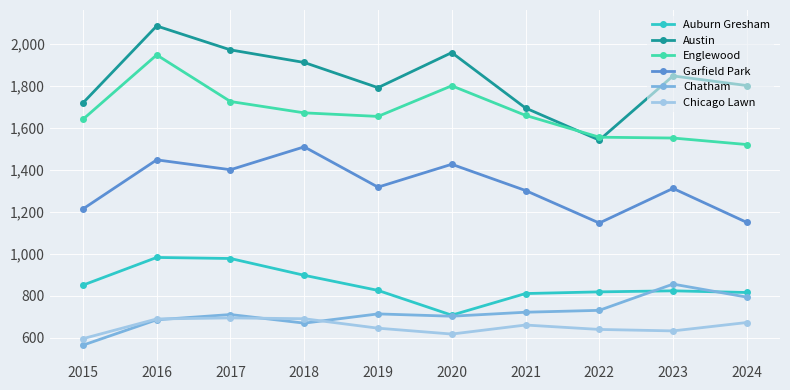

Rank the series by their maximum value, from lowest to highest.

Chicago Lawn, Chatham, Auburn Gresham, Garfield Park, Englewood, Austin